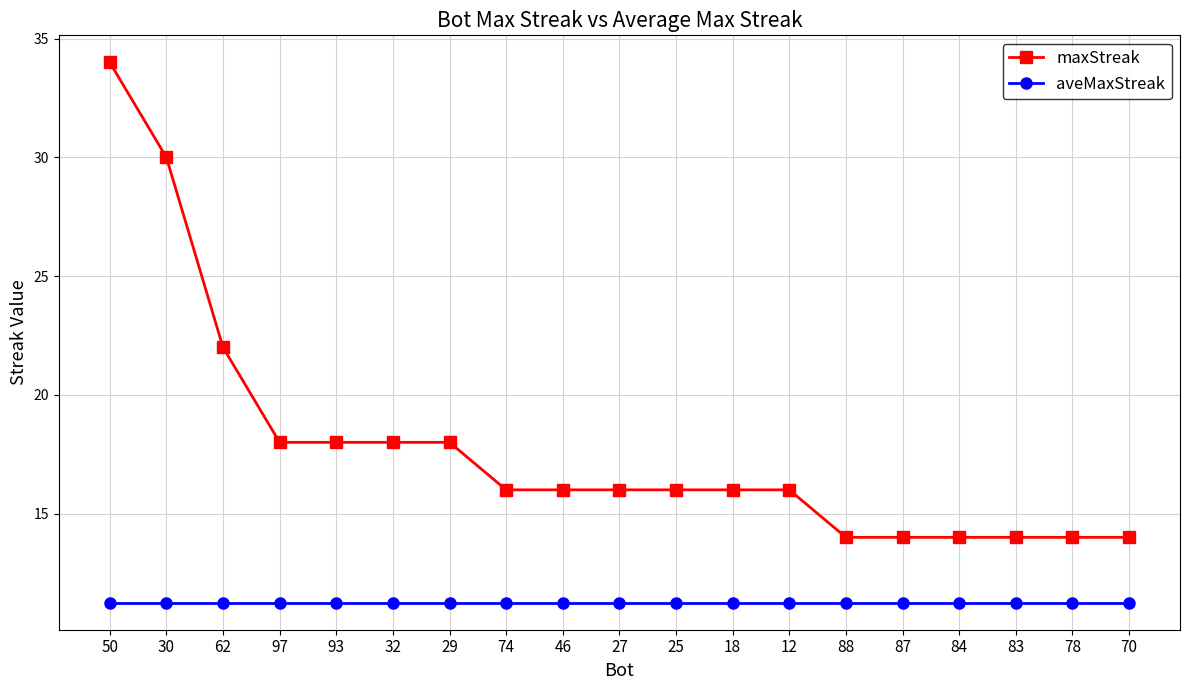

What is the value of the maxStreak point at the 9th from the left?

16.0